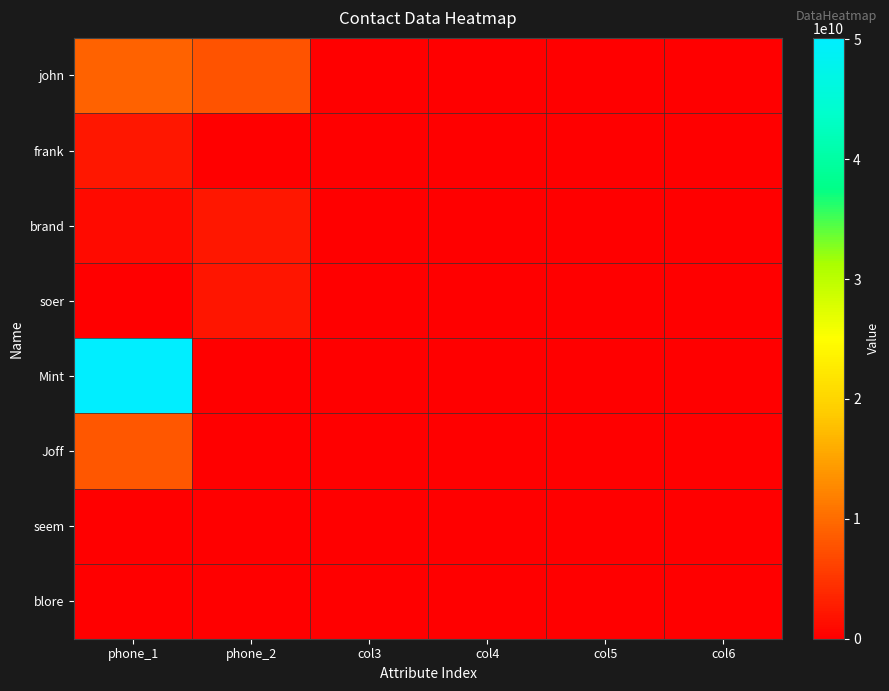

Which category has the highest value across all series?

phone_1